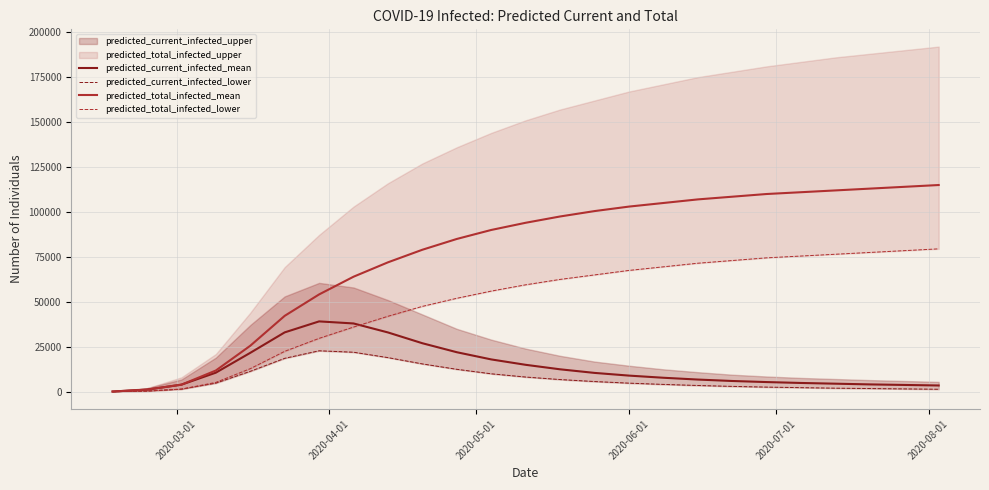

What is the highest value of the predicted_current_infected_mean series?

39148